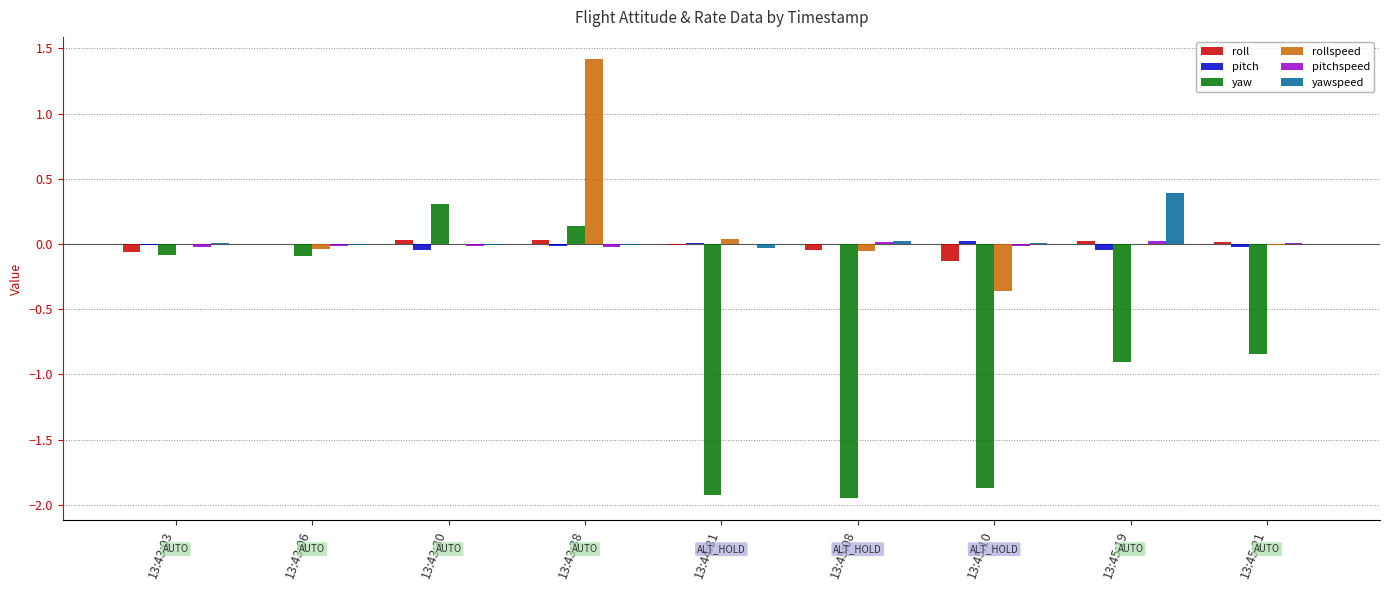

At which category is the sum across all series the highest?

13:43:38